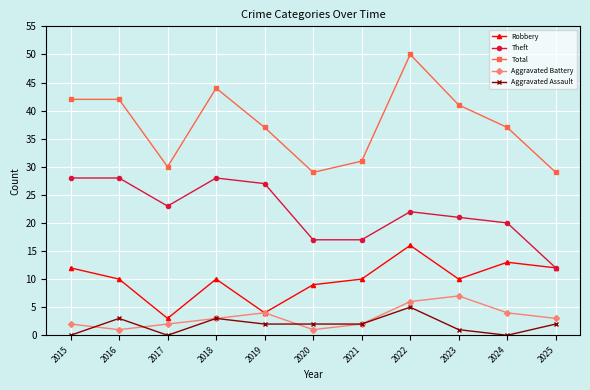

The value of Robbery at 2023 is 3. True or false?

False